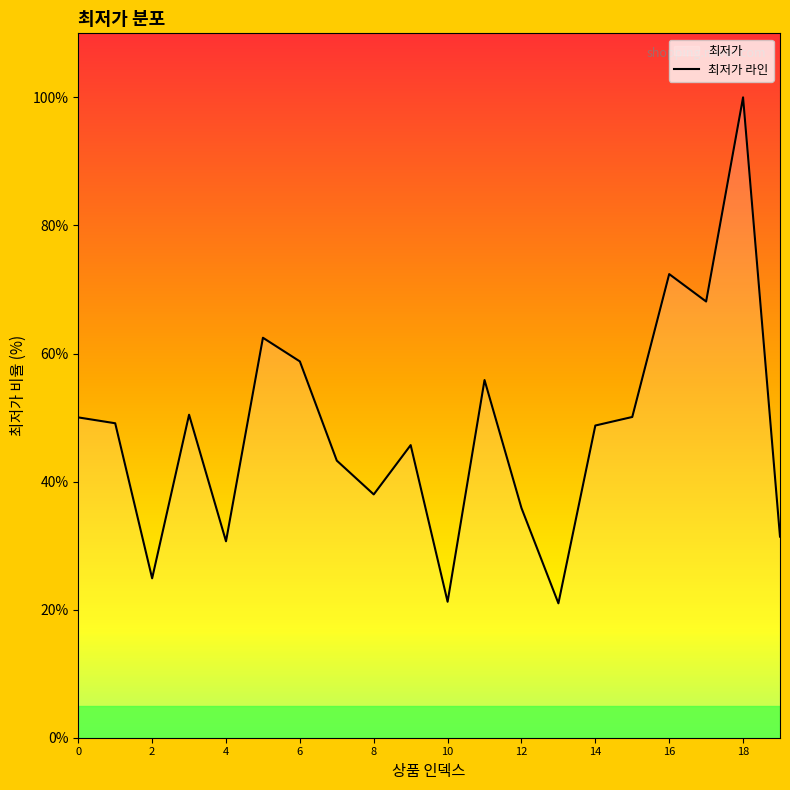

What is the difference between the second highest and minimum values?

51.4